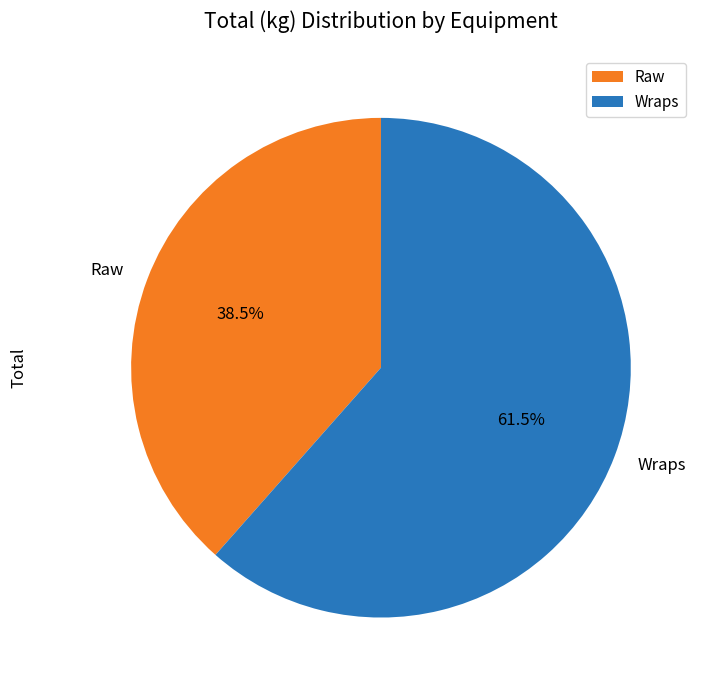

Rank the categories by value from lowest to highest.

Raw, Wraps